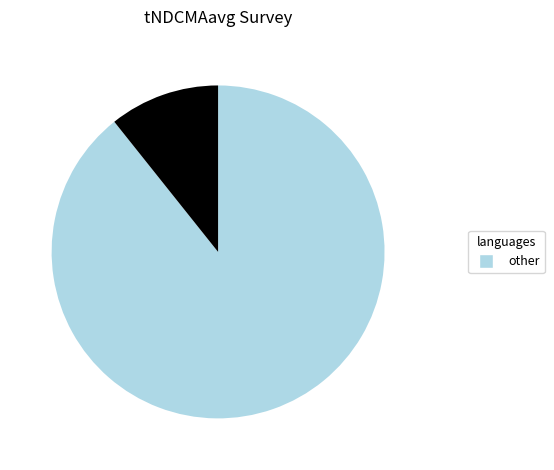

Count the number of slices in the pie.

2